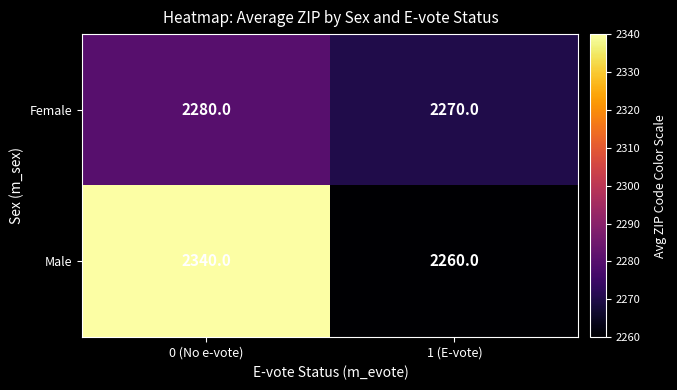

The Female series shows 2270 at 1 (E-vote). True or false?

True